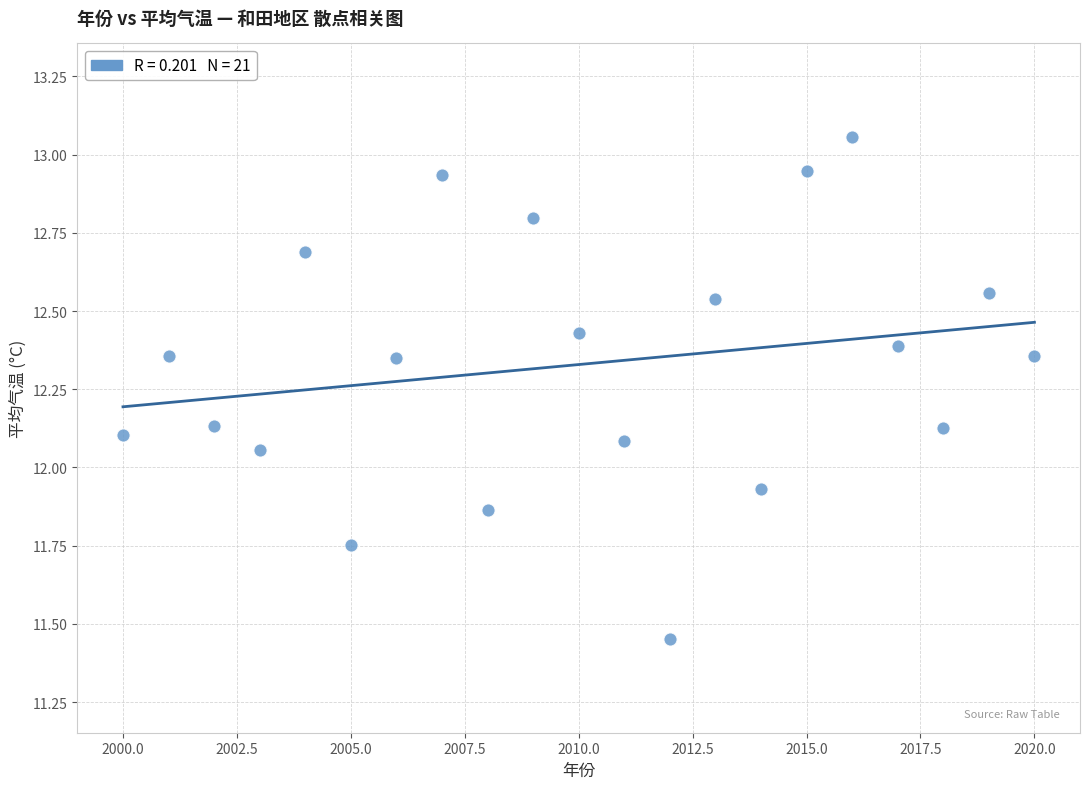

What is the range of Y values (max minus min)?

1.6